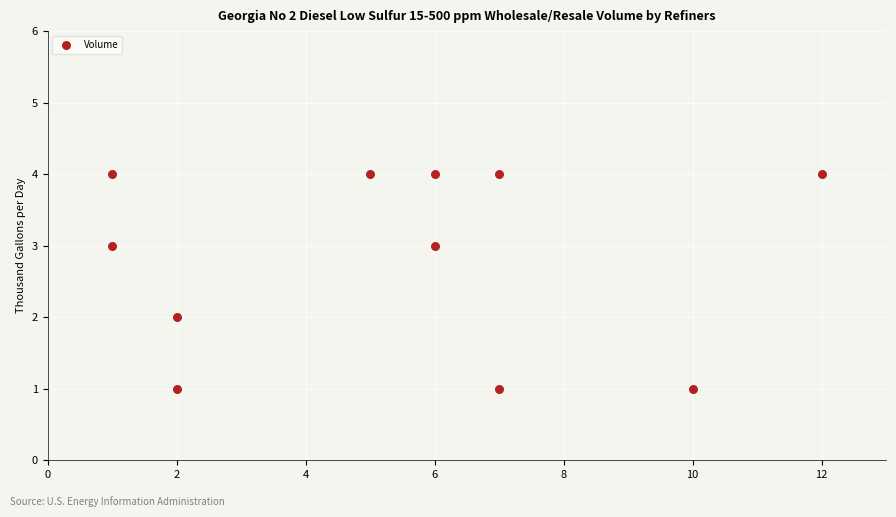

What is the average X value?

5